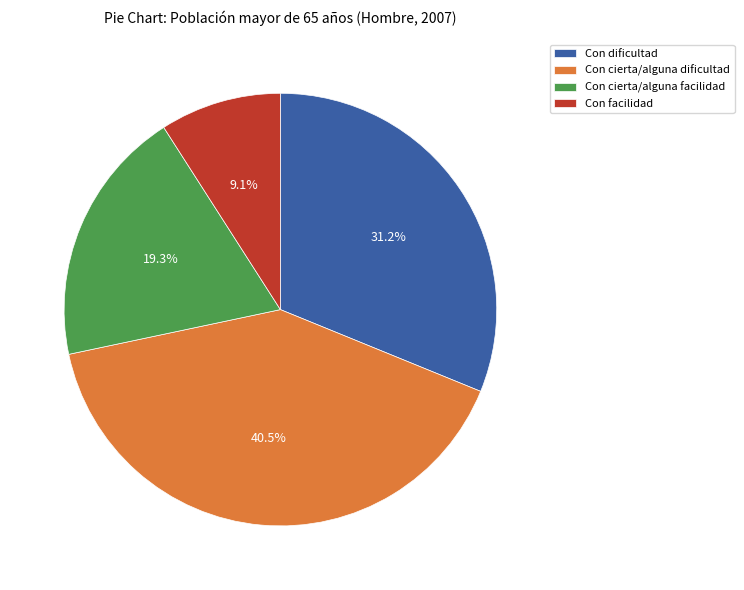

Is there a majority slice in this chart?

No